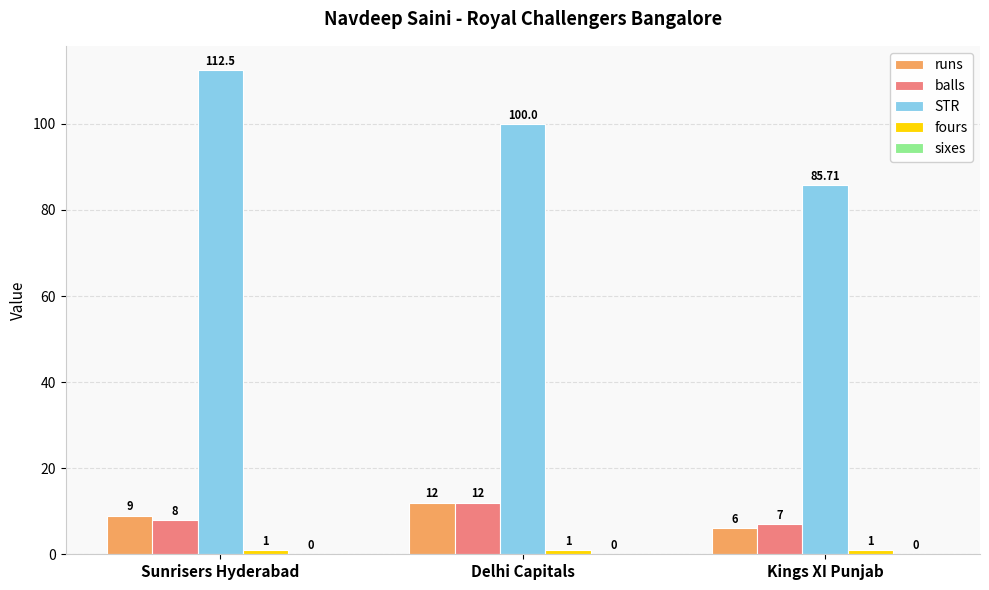

Which category has the lowest value in the STR series?

Kings XI Punjab